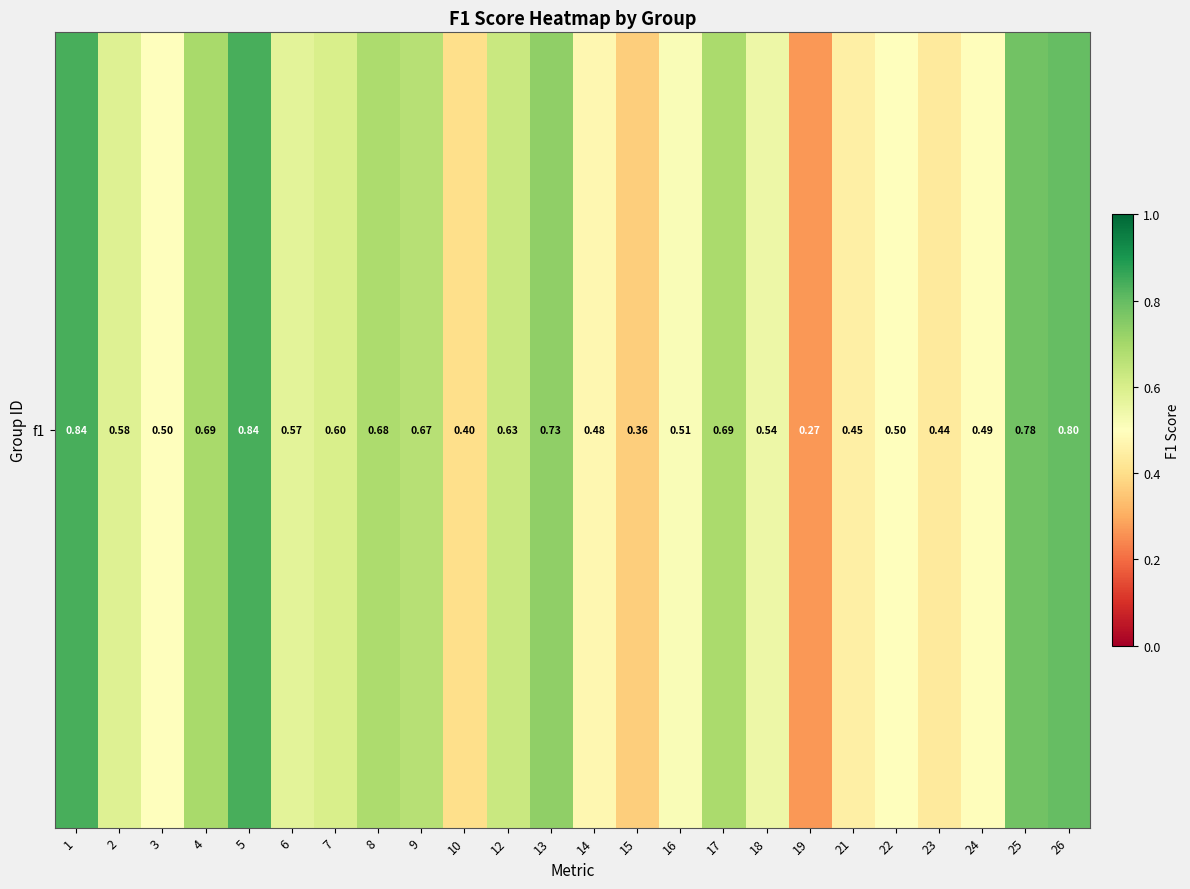

Rank the categories by value from lowest to highest.

19, 15, 10, 23, 21, 14, 24, 3, 22, 16, 18, 6, 2, 7, 12, 9, 8, 17, 4, 13, 25, 26, 5, 1